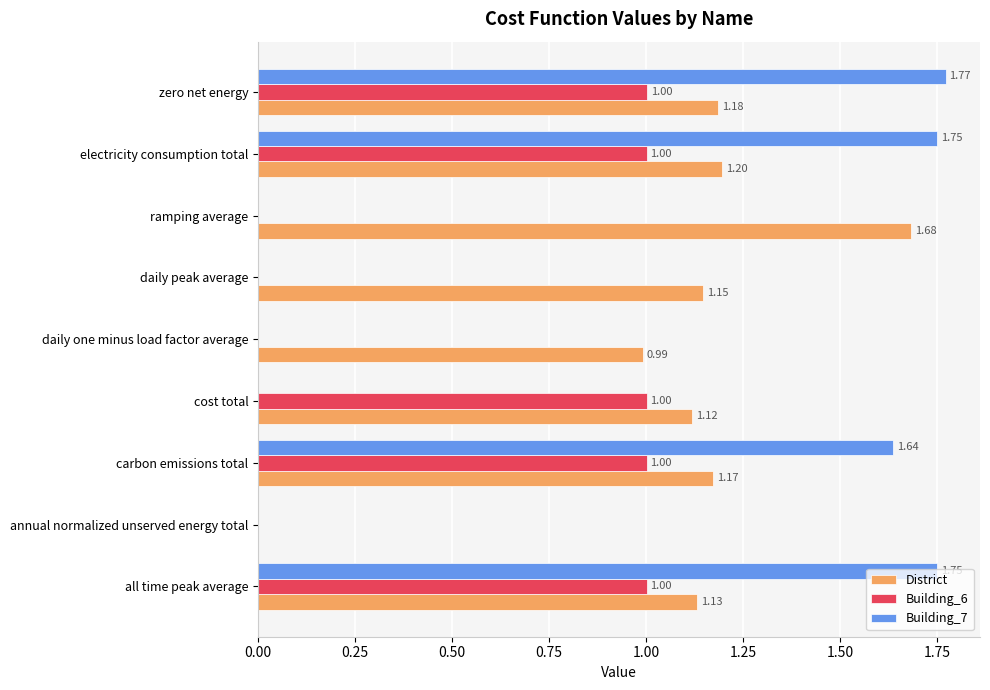

Between cost total and zero net energy, which series saw the biggest shift?

Building_7